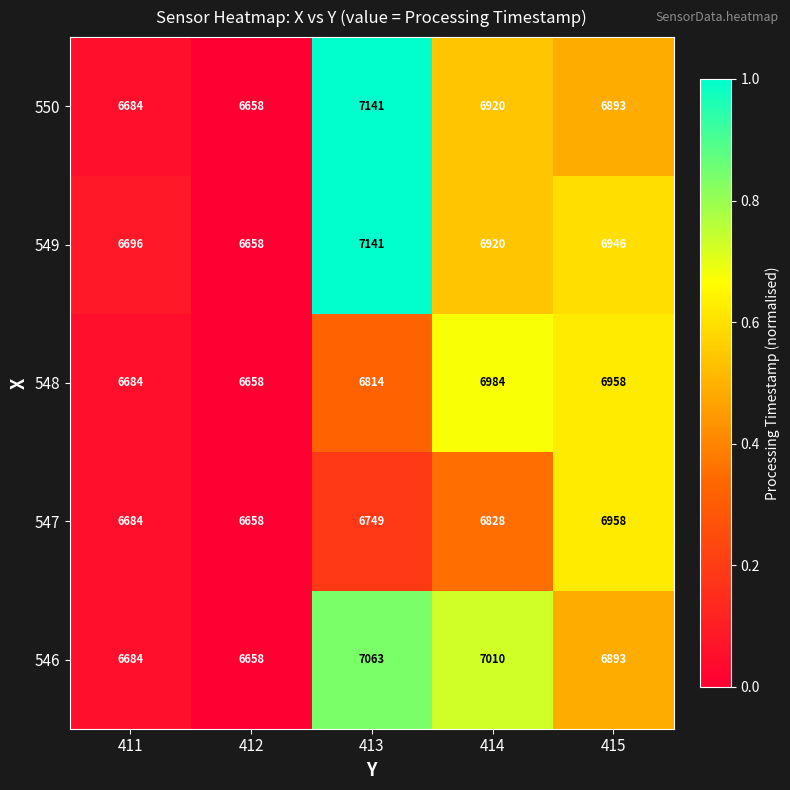

What is the average value of the 550 series?

6859